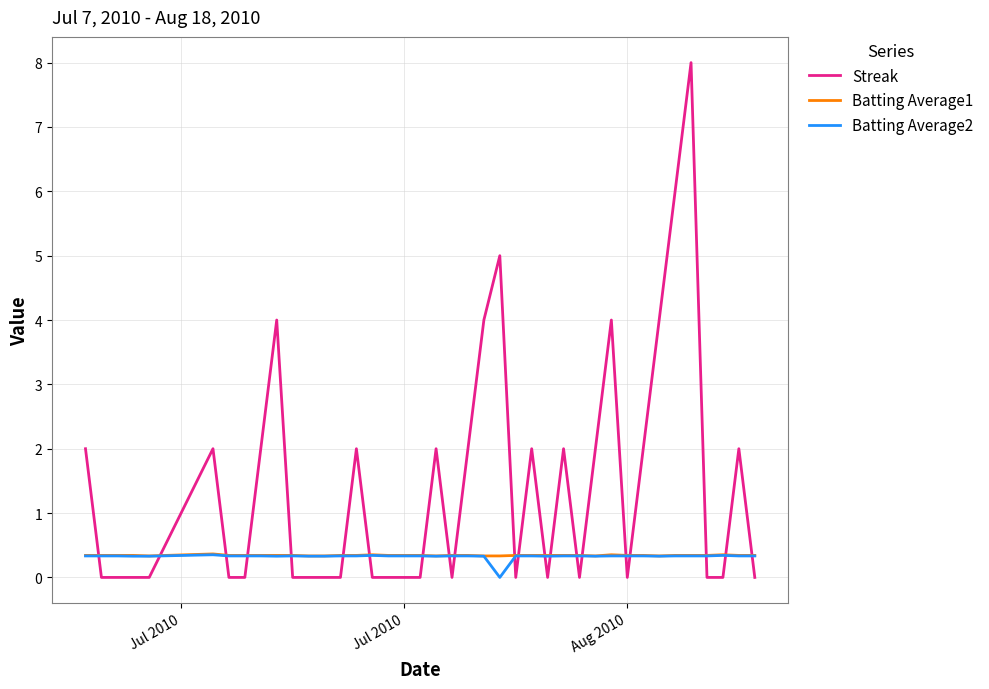

True or false: Batting Average1 and Streak cross at least once.

True